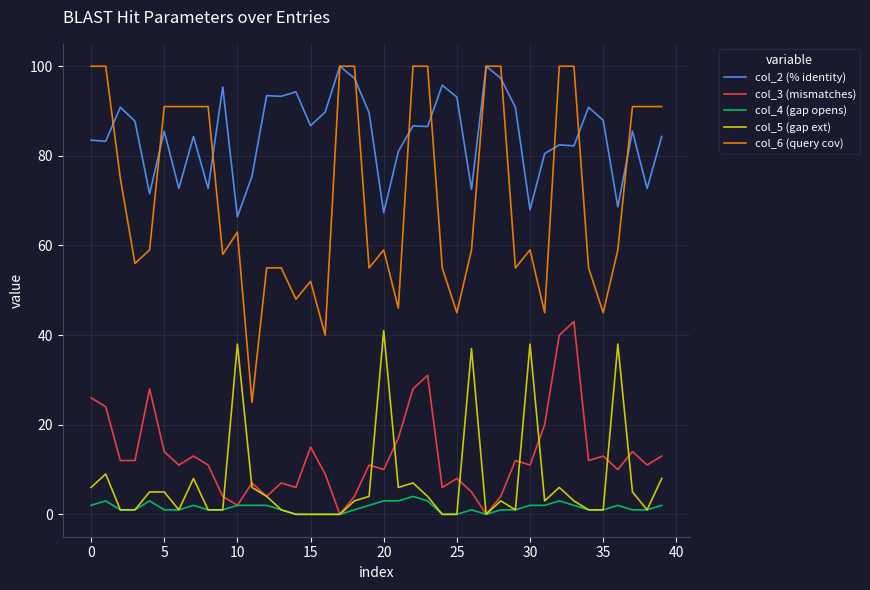

What are all the series names shown in the legend?

col_2 (% identity), col_3 (mismatches), col_4 (gap opens), col_5 (gap ext), col_6 (query cov)